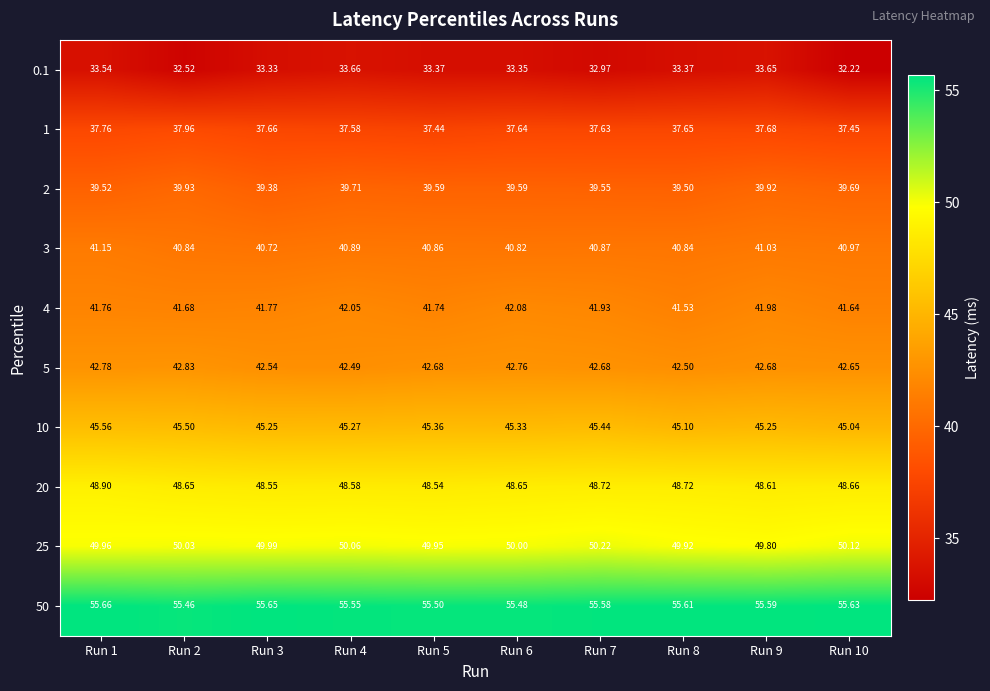

Rank the series at Run 3 from lowest to highest value.

0.1, 1, 2, 3, 4, 5, 10, 20, 25, 50